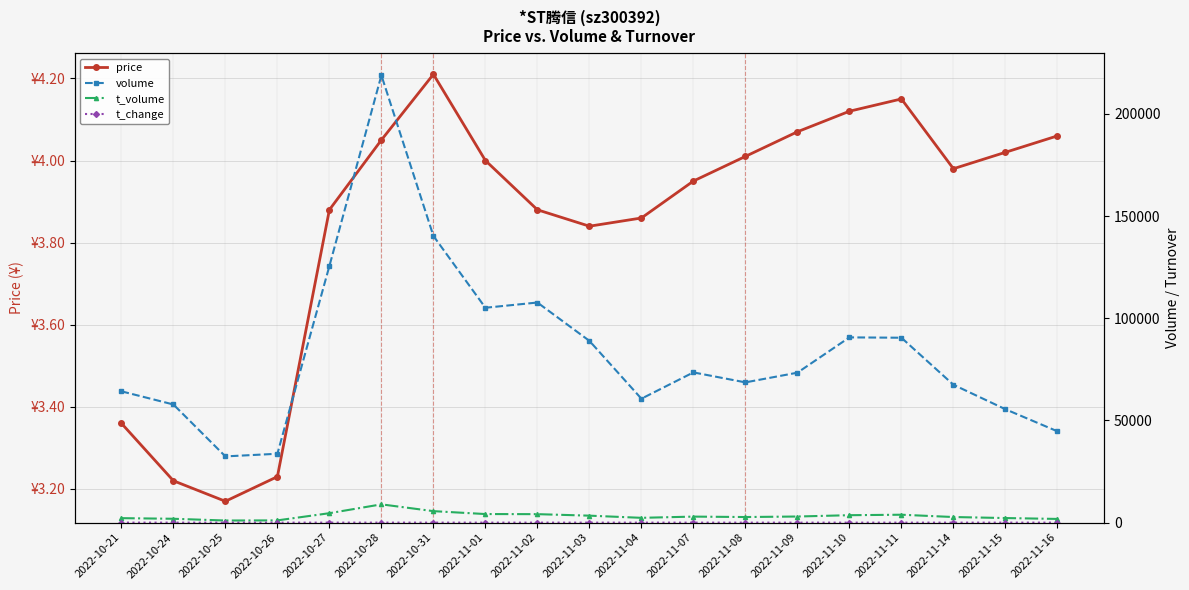

How many data points in volume are less than 73369?

9